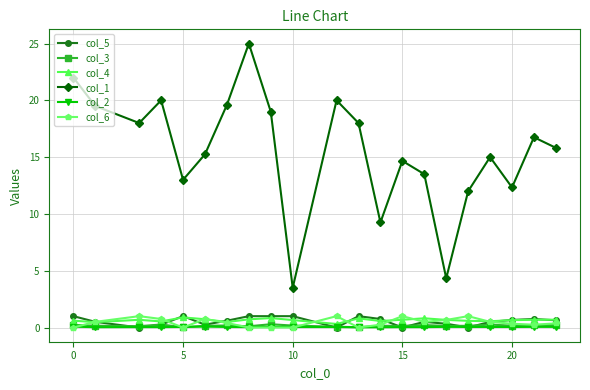

How many series are shown in this chart?

6